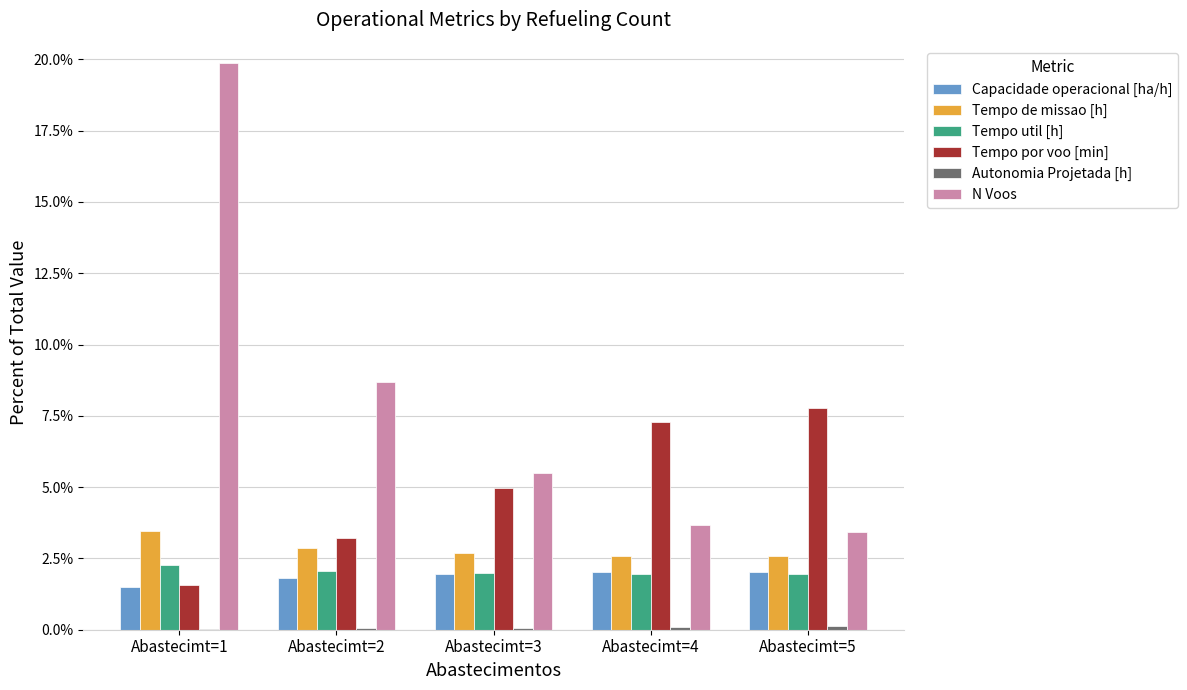

What is the maximum value shown in the chart?

19.9